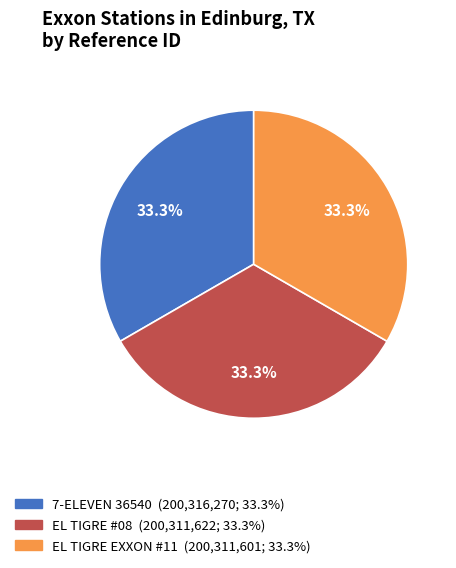

To the nearest percent, what percentage of the pie is EL TIGRE EXXON #11?

33%